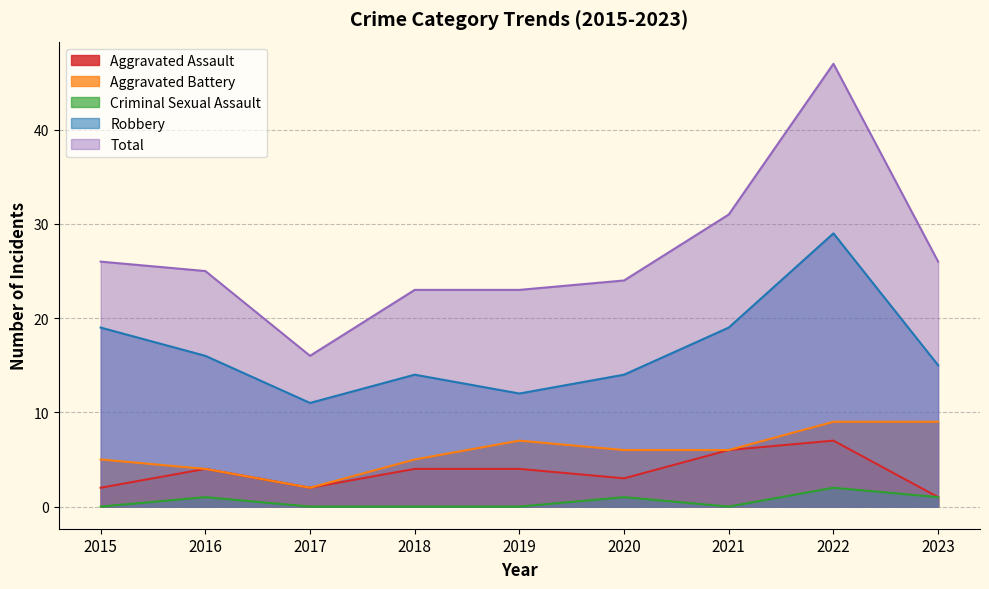

What is the difference between the Aggravated Battery values at 2018 and 2019?

2